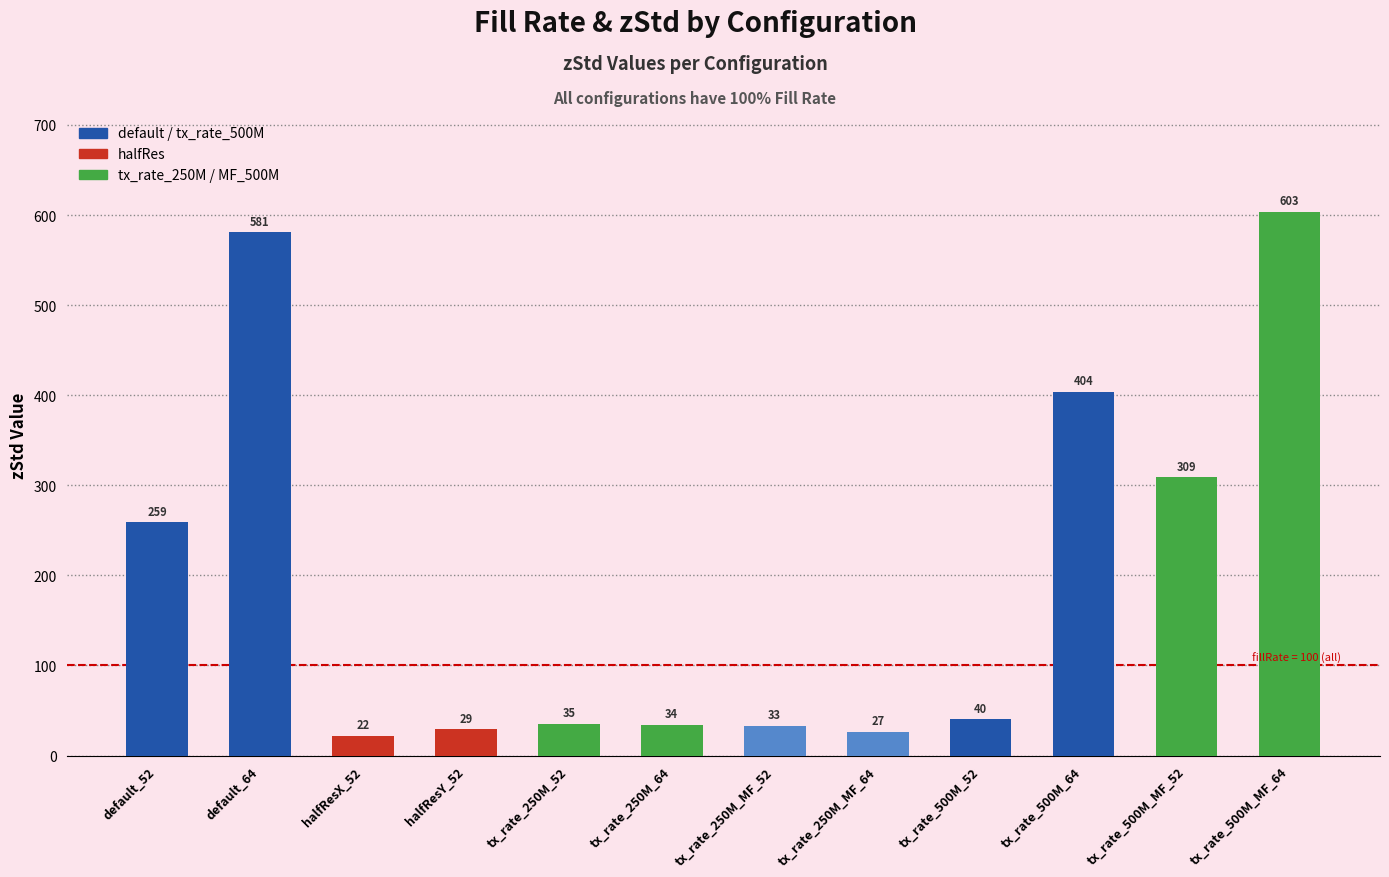

The value at tx_rate_500M_MF_64 is 603.5. True or false?

True